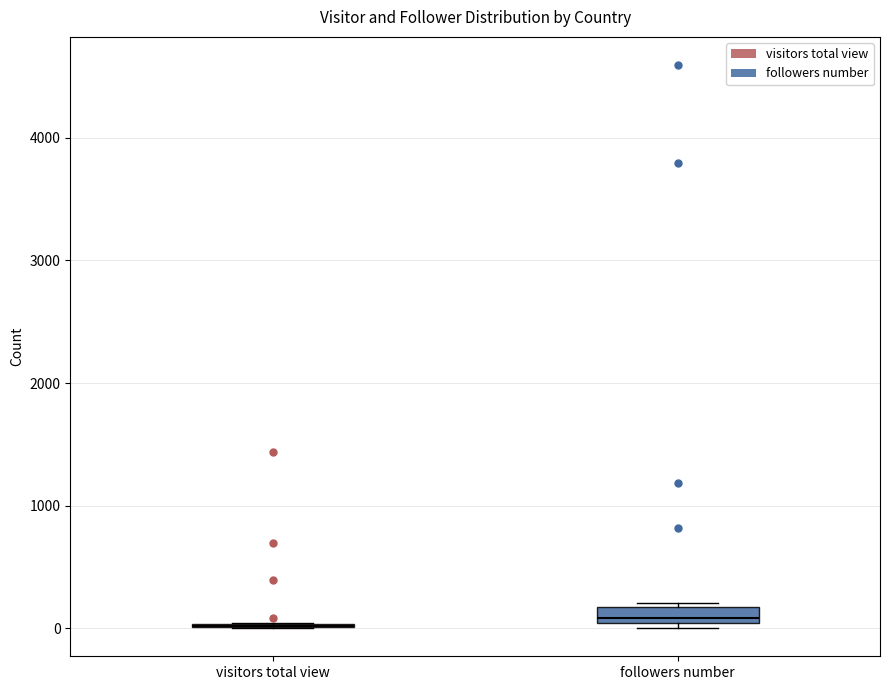

Where does the median line of the box for followers number sit on the y-axis? The values are not printed on the chart, so give them approximately, as read against the axis.

100